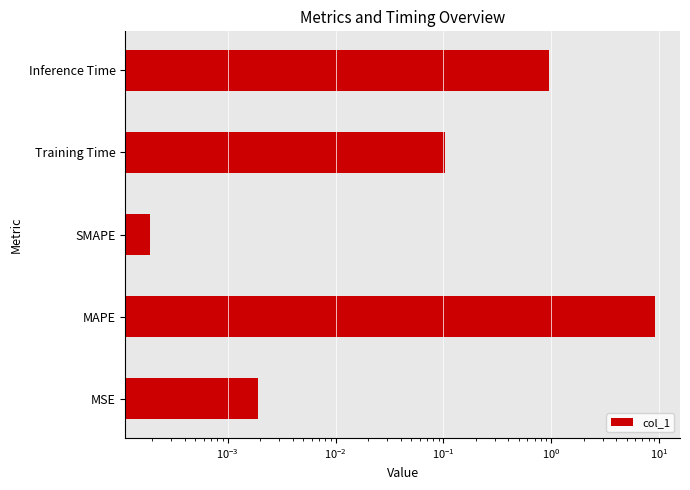

Reading left to right, extract all data points from this chart.

0.0	9.1	0.0	0.1	0.9